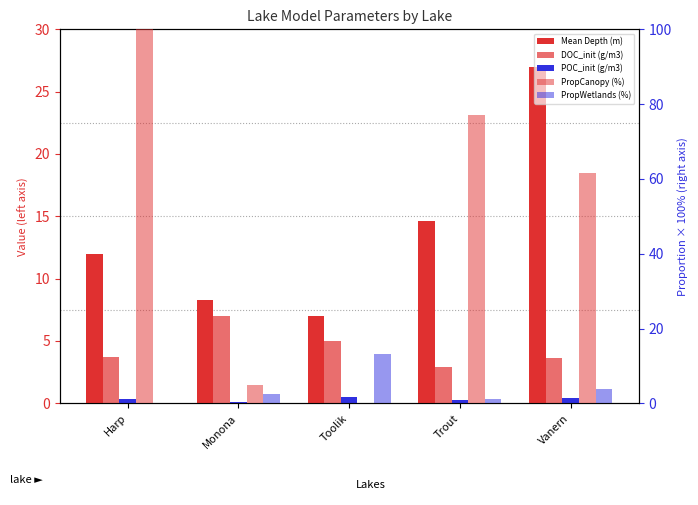

Reading left to right, list all the values displayed in this chart.

Mean Depth (m): 12.0	8.3	7.0	14.6	27.0
DOC_init (g/m3): 3.7	7.0	5.0	2.9	3.6
POC_init (g/m3): 0.4	0.1	0.5	0.3	0.4
PropCanopy (%): 100.0	4.8	0.0	77.0	61.5
PropWetlands (%): 0.0	2.6	13.3	1.1	3.7